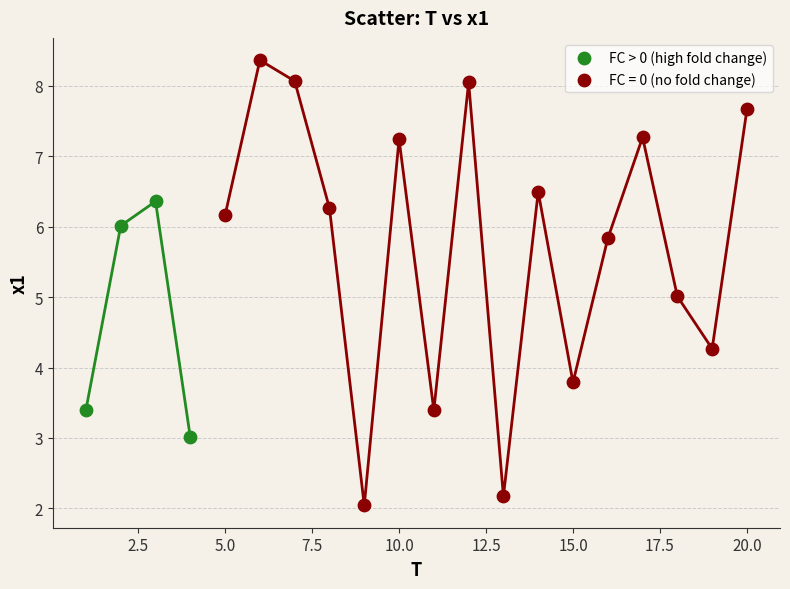

Which series has the largest Y range (max minus min)?

FC = 0 (no fold change)